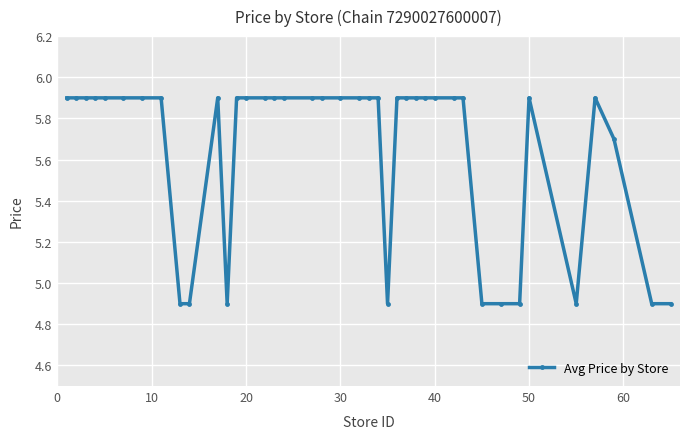

What is the difference between the maximum and second lowest values?

1.0